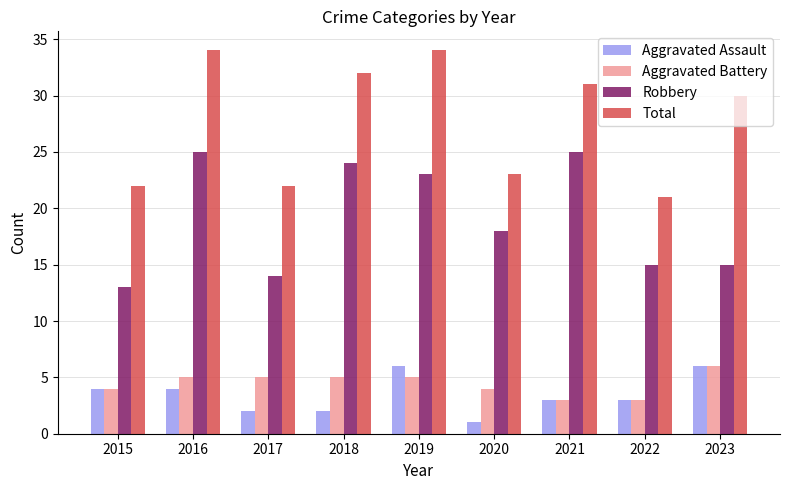

Reading right to left, transcribe all the data shown in this chart.

Aggravated Assault: 6	3	3	1	6	2	2	4	4
Aggravated Battery: 6	3	3	4	5	5	5	5	4
Robbery: 15	15	25	18	23	24	14	25	13
Total: 30	21	31	23	34	32	22	34	22